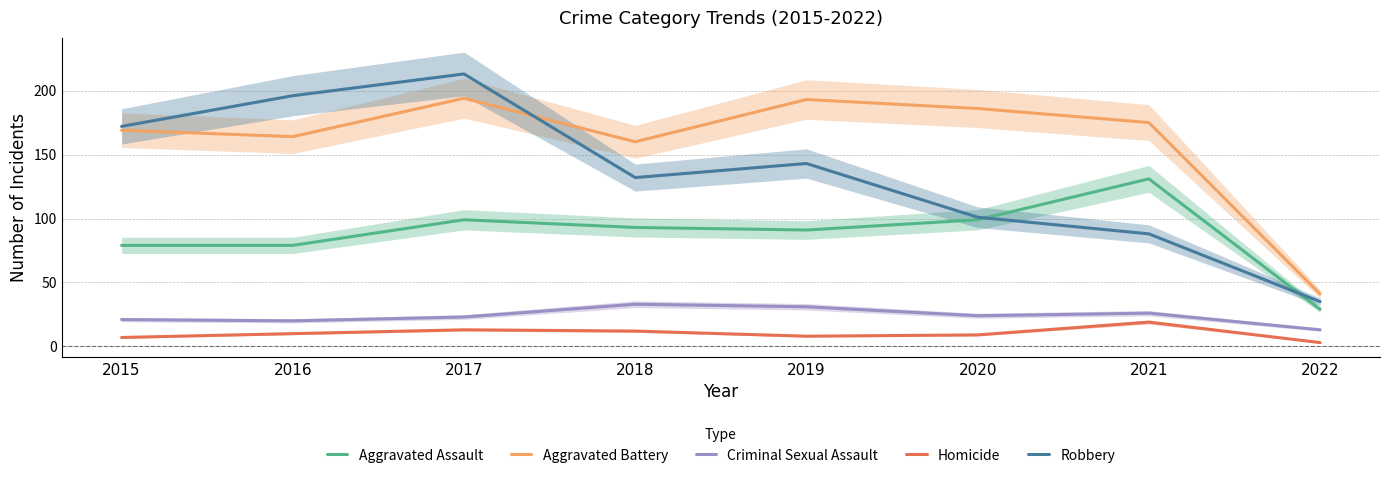

True or false: Aggravated Battery and Homicide cross at least once.

False